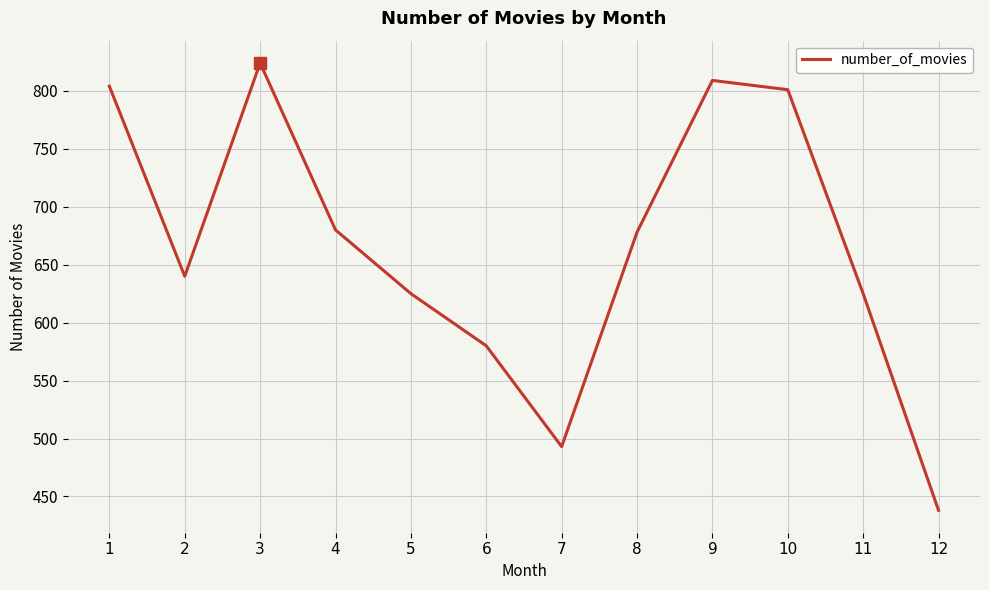

At which category does the data reach its first local peak?

3